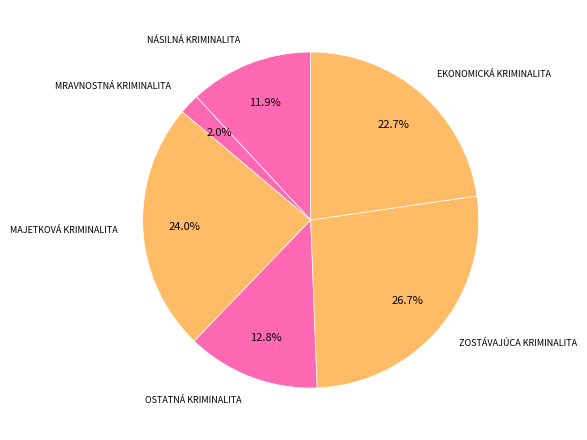

Combined, what portion of the pie is NÁSILNÁ KRIMINALITA and ZOSTÁVAJÚCA KRIMINALITA?

38.6%